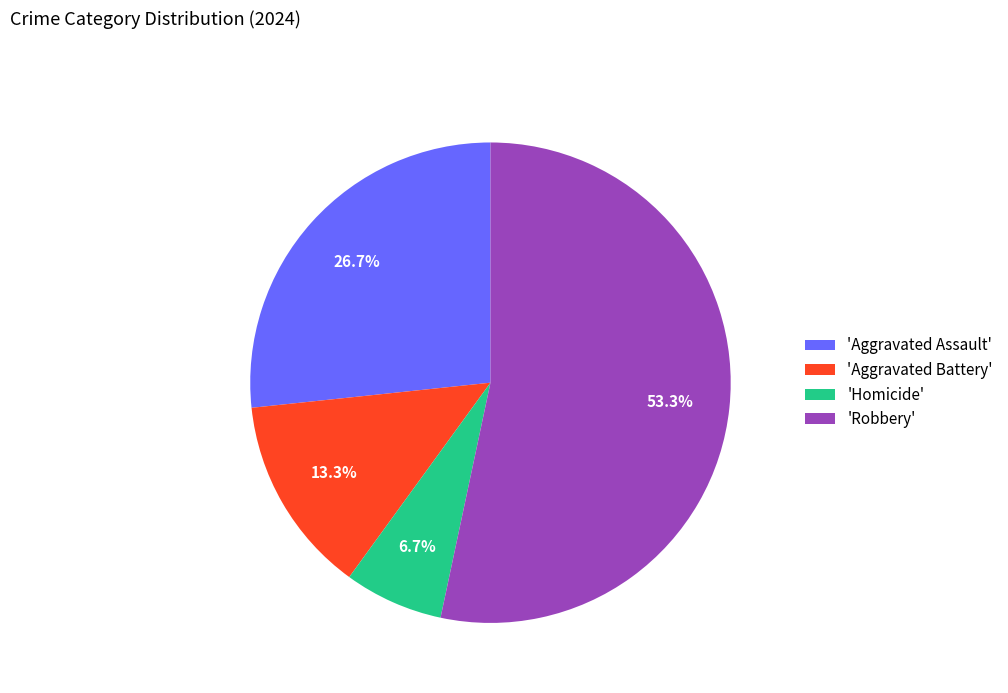

Combined, what portion of the pie is 'Aggravated Battery' and 'Homicide'?

20.0%